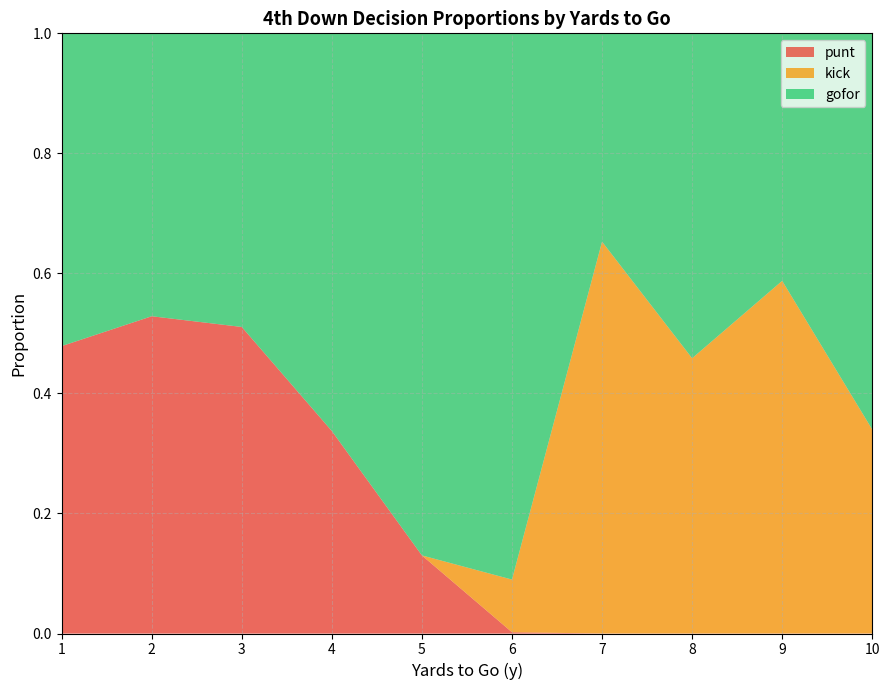

What is the total value across all series at 8?

1.0